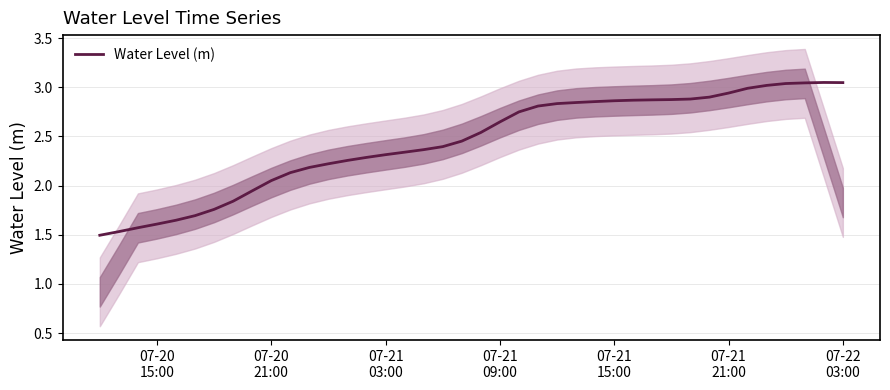

Does the chart have visible grid lines?

Yes